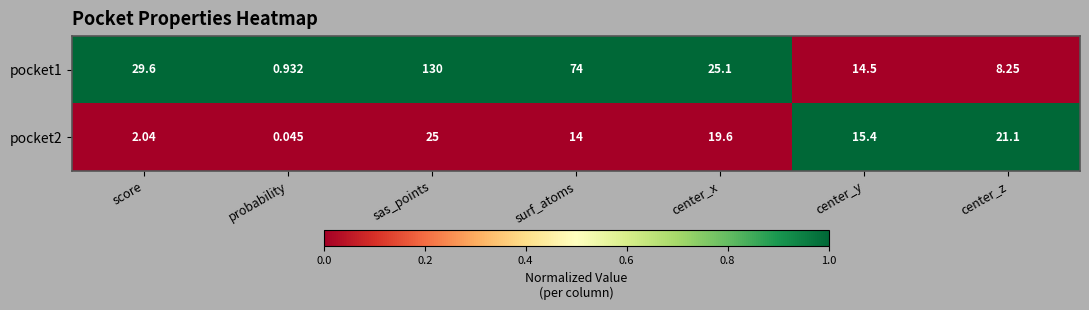

At which label is pocket2 closest to 12?

surf_atoms